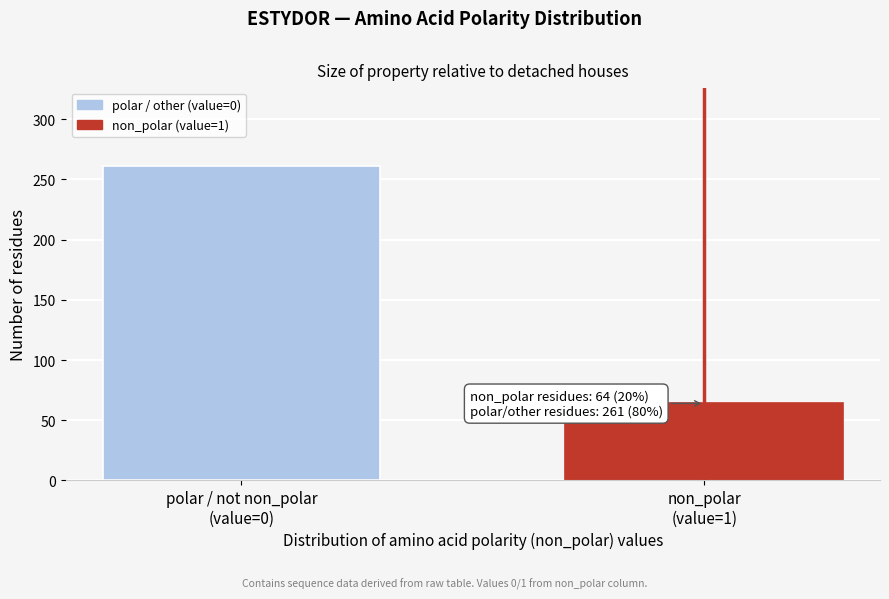

Reading left to right, extract all data points from this chart.

261	64